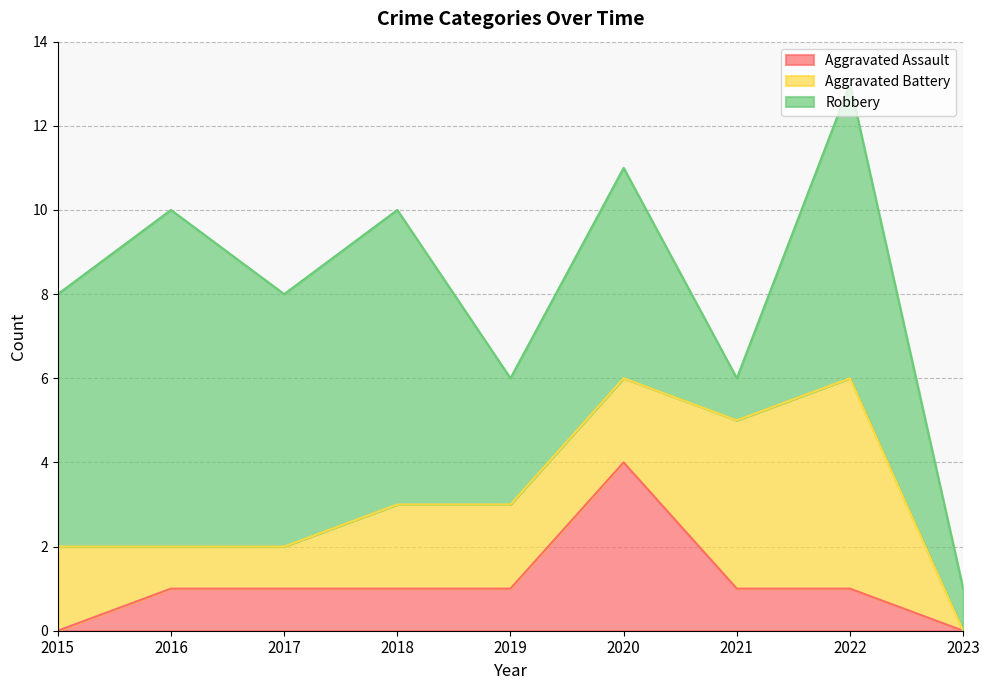

Where is Aggravated Assault nearest to the value 2?

2016